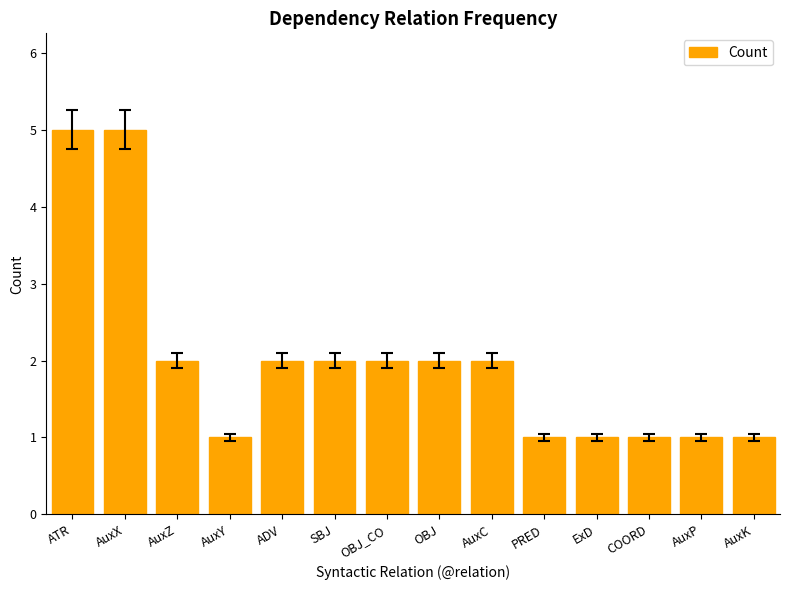

What is the sum of the values at COORD and OBJ_CO?

3